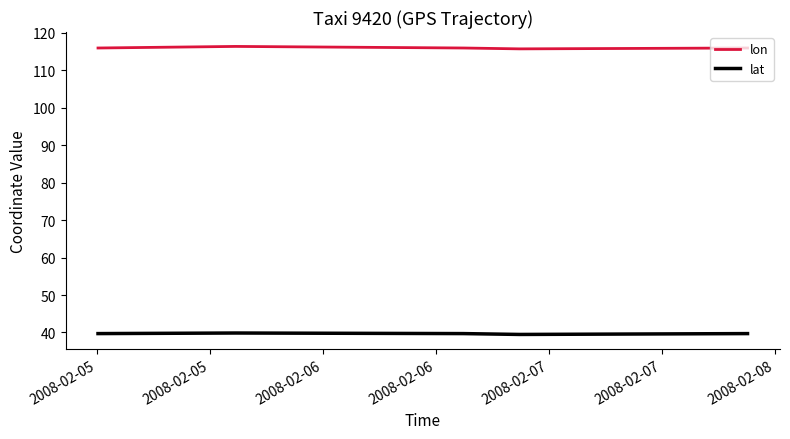

Which series has the largest range (max minus min)?

lon